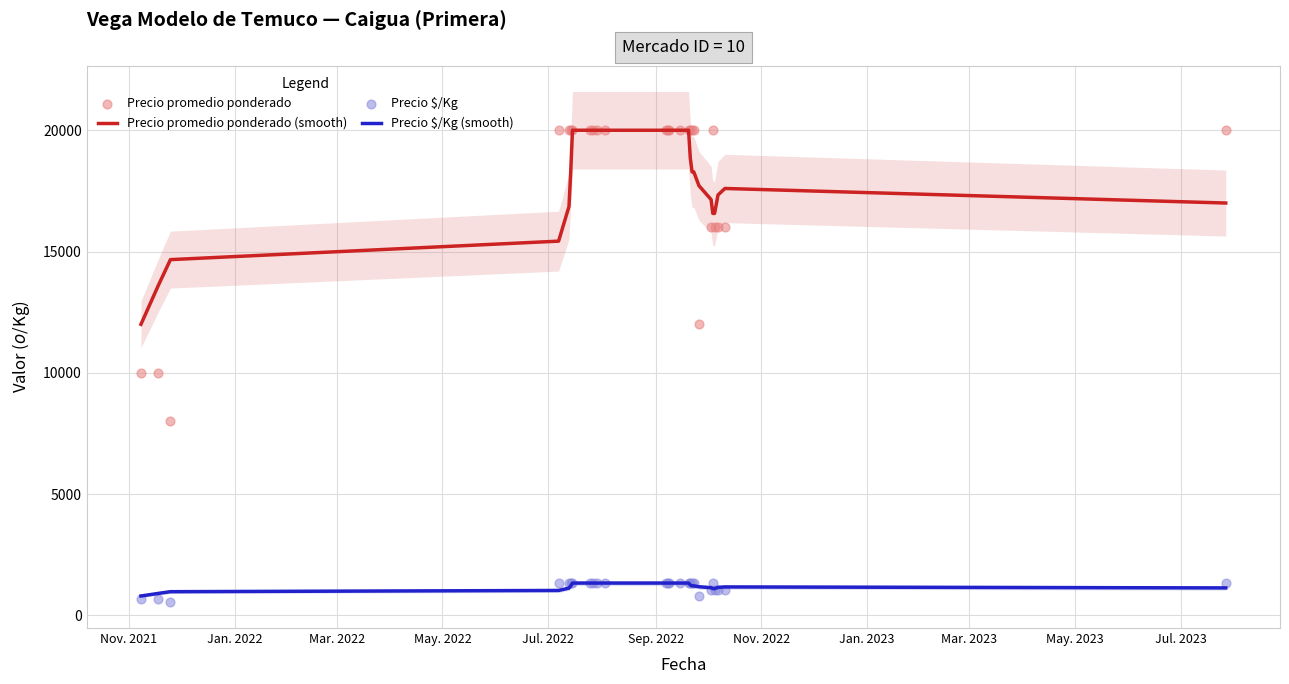

True or false: Precio $/Kg (smooth) and Precio promedio ponderado (smooth) cross at least once.

False